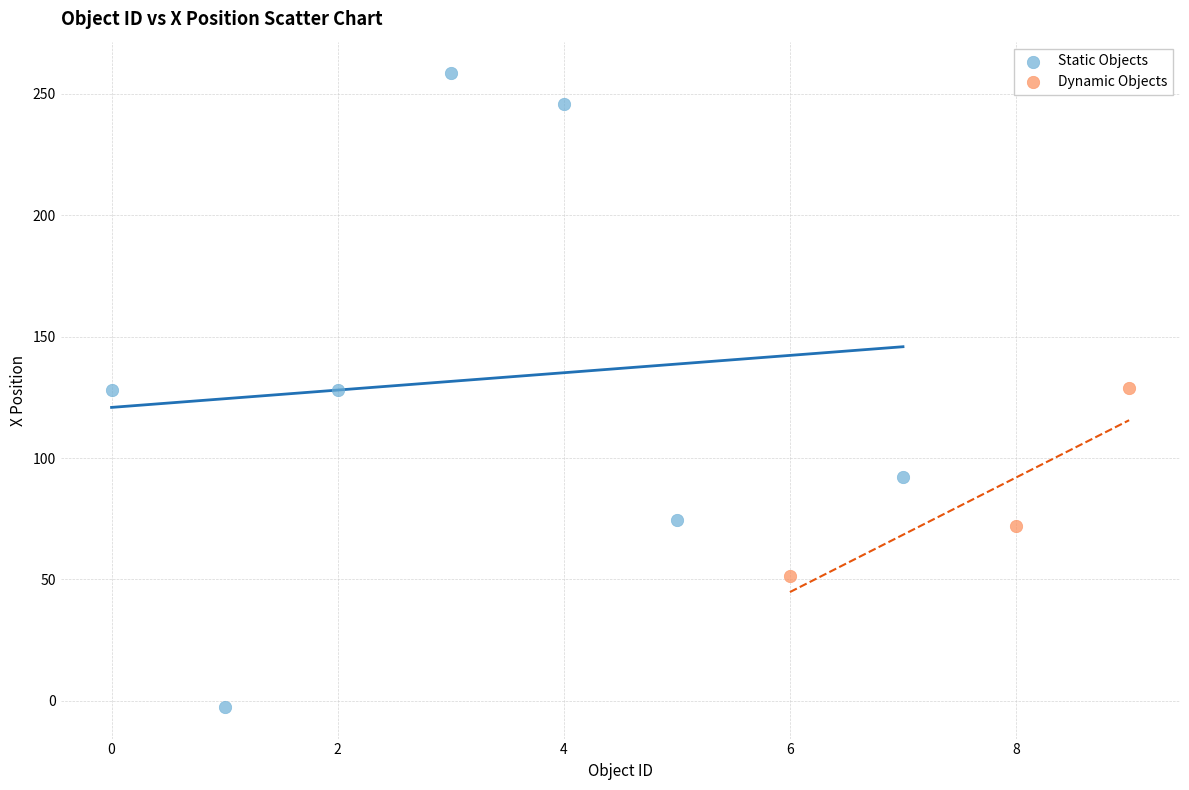

Which series contains the lowest Y value?

Static Objects